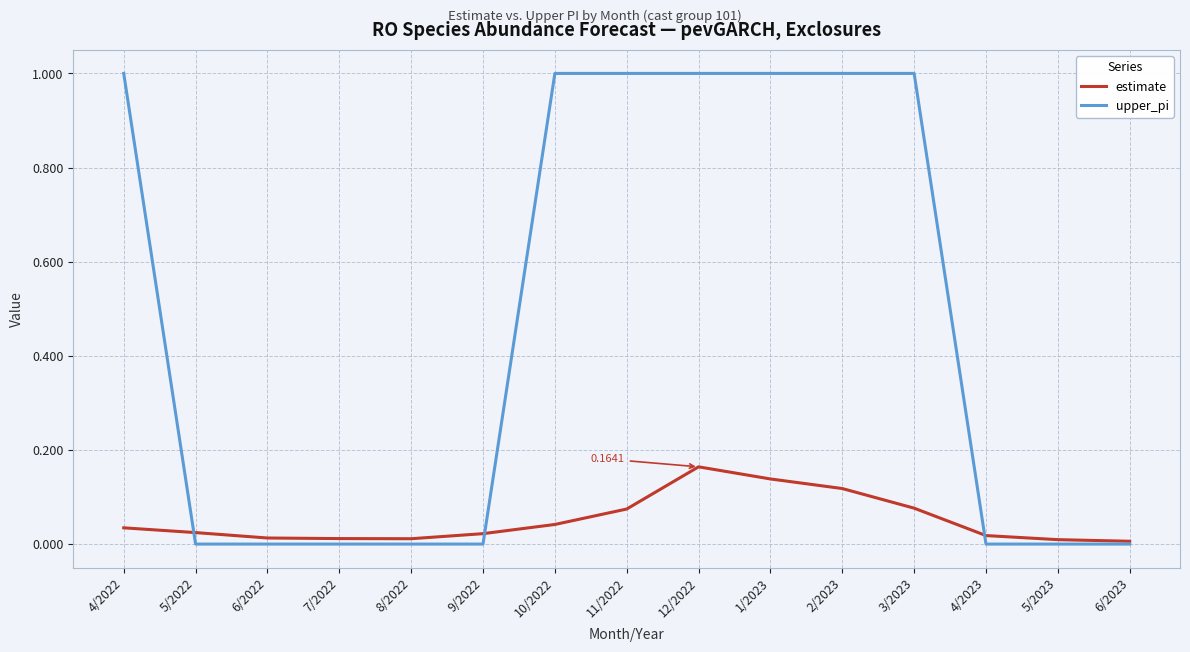

Which series has the largest range (max minus min)?

upper_pi